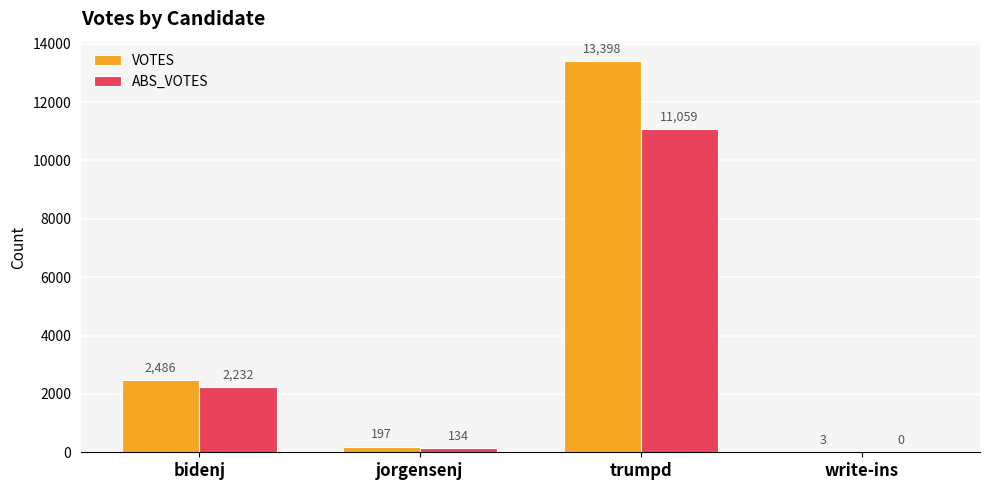

What is the sum of the ABS_VOTES values at jorgensenj and trumpd?

11193